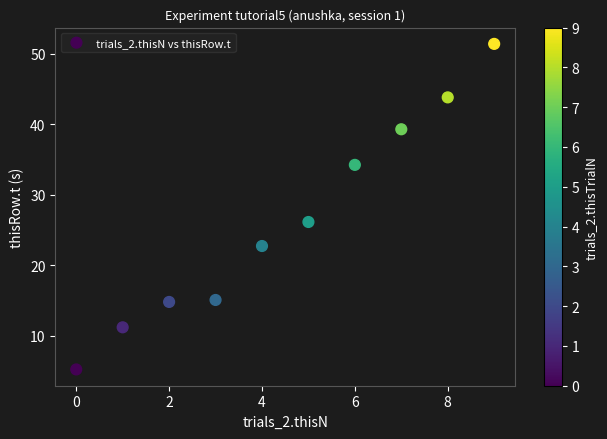

What Y value in the scatter plot is closest to 28?

26.1